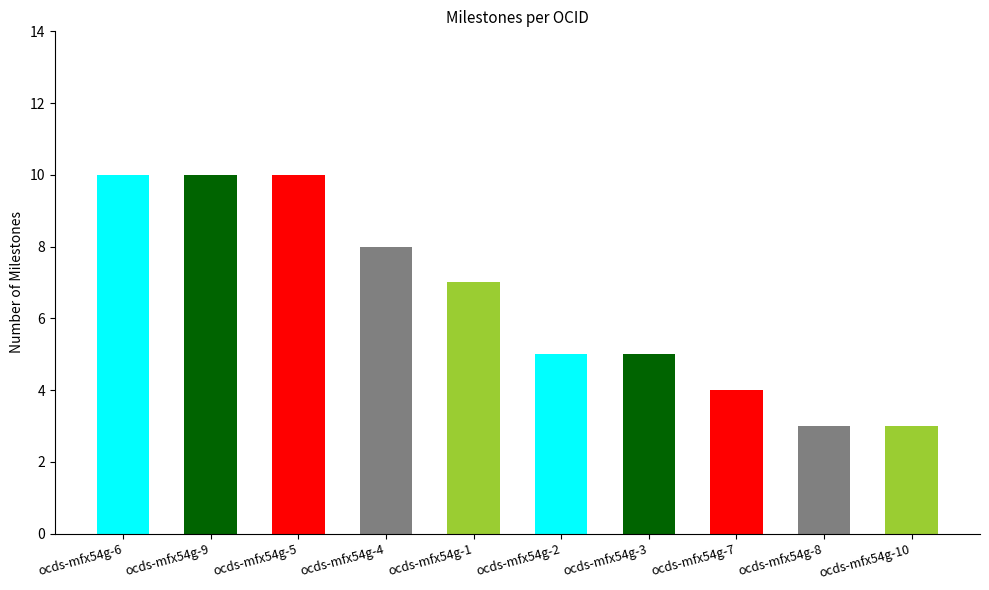

Reading left to right, extract all data points from this chart.

ocds-mfx54g-6=10	ocds-mfx54g-9=10	ocds-mfx54g-5=10	ocds-mfx54g-4=8	ocds-mfx54g-1=7	ocds-mfx54g-2=5	ocds-mfx54g-3=5	ocds-mfx54g-7=4	ocds-mfx54g-8=3	ocds-mfx54g-10=3